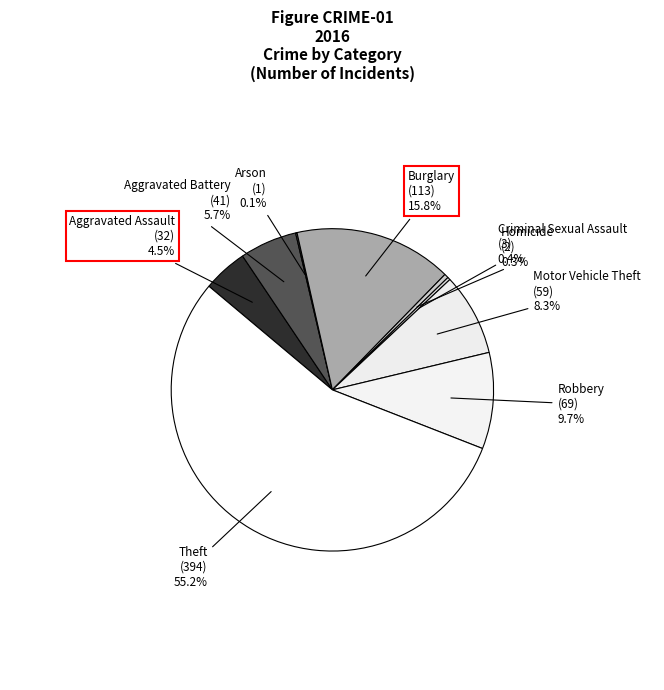

Between Criminal Sexual Assault and Aggravated Battery, which is larger?

Aggravated Battery